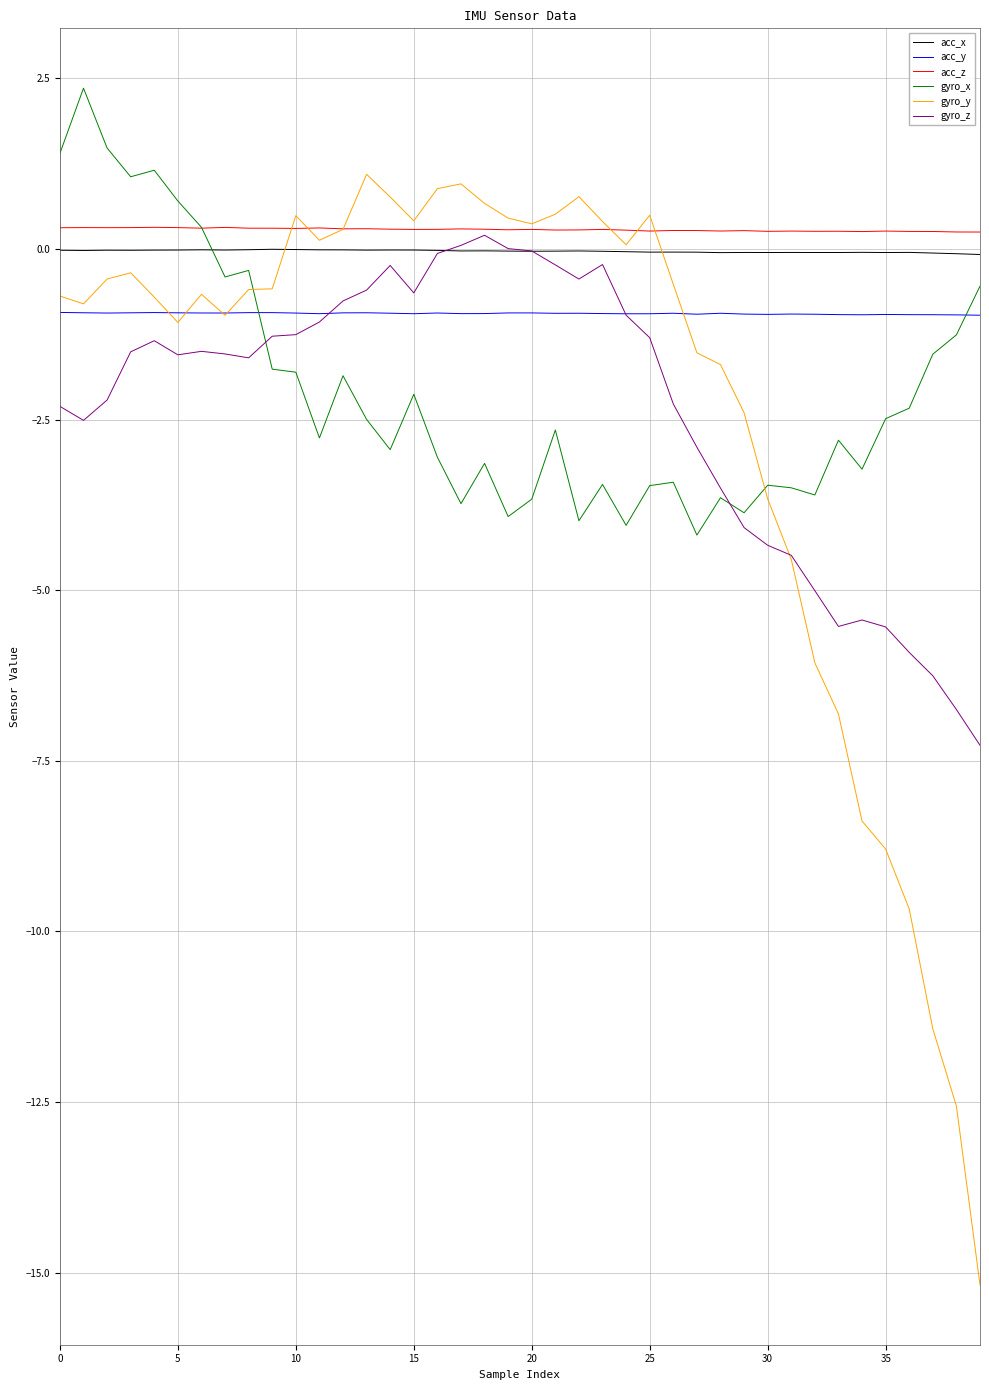

Which series has the largest range (max minus min)?

gyro_y